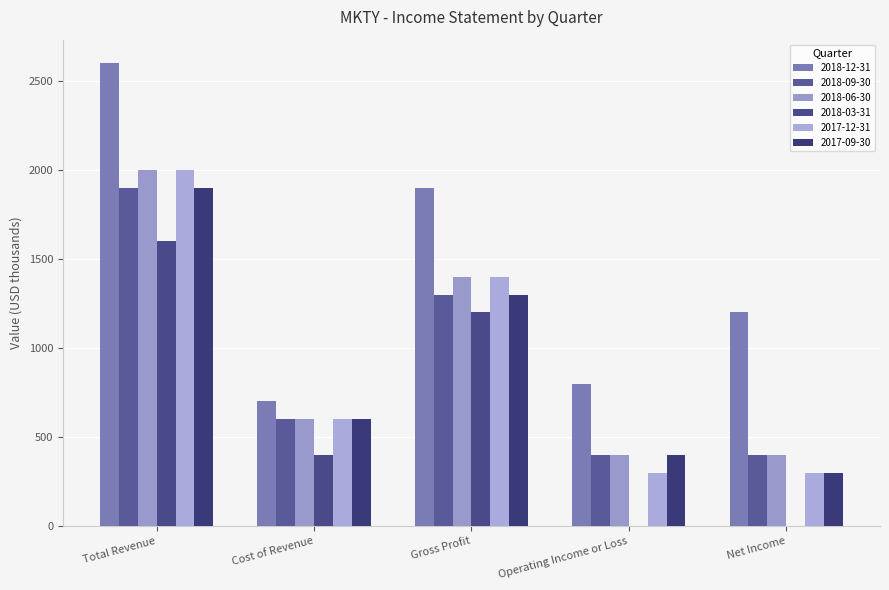

What is the difference between the maximum and minimum values in the 2017-09-30 series?

1600